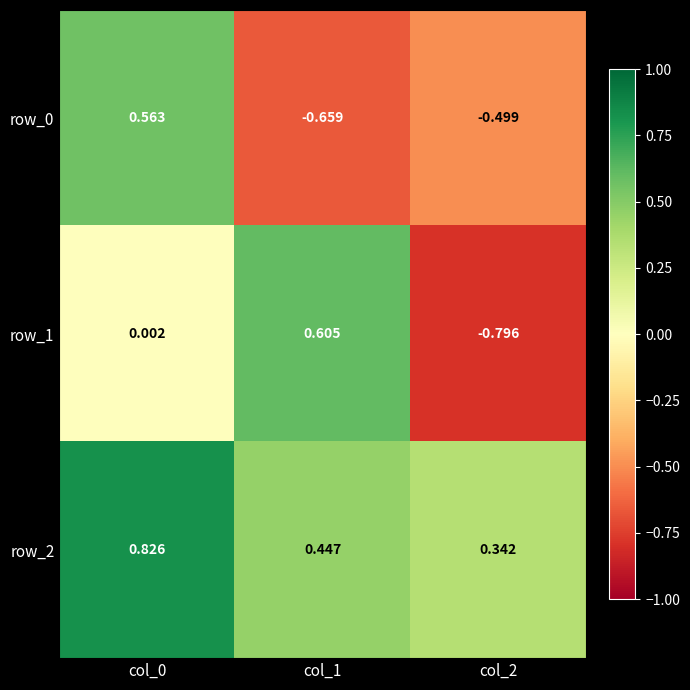

Is the value of row_0 at col_0 greater than the value of row_2 at col_0?

No